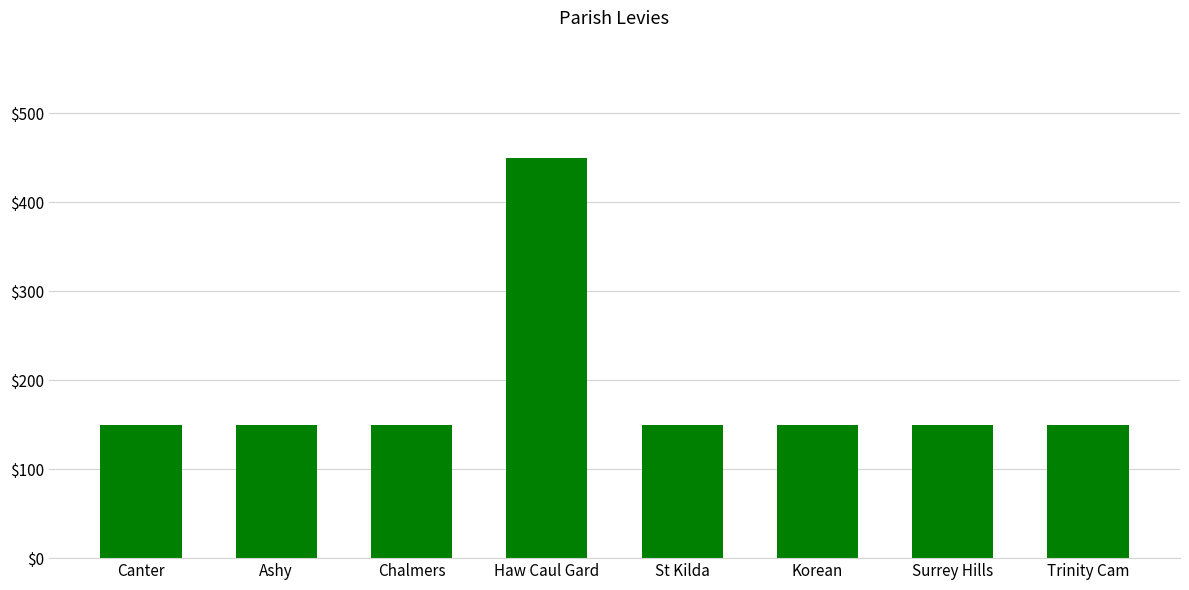

What is the maximum value shown in the chart?

450